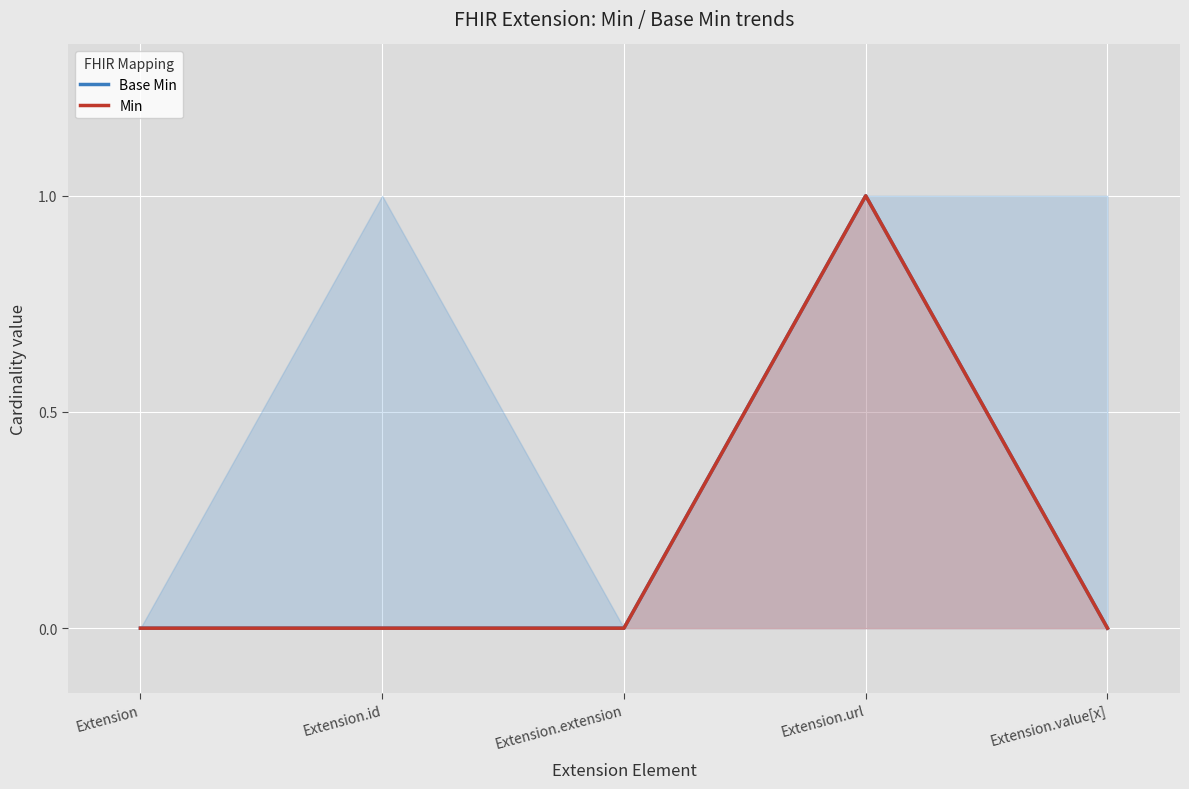

True or false: Min and Base Min cross at least once.

False